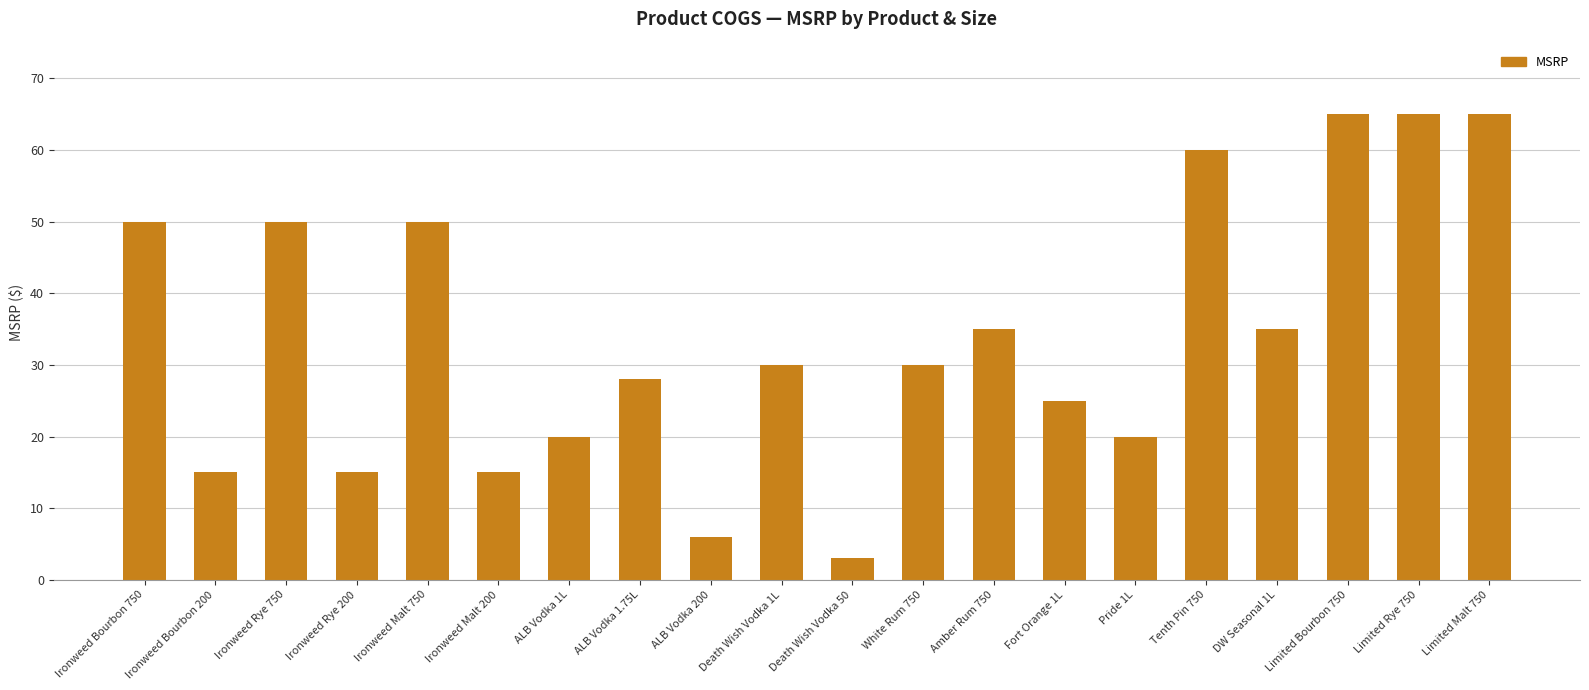

Approximately how many times larger is the value at Amber Rum 750 compared to Ironweed Rye 200?

2.3